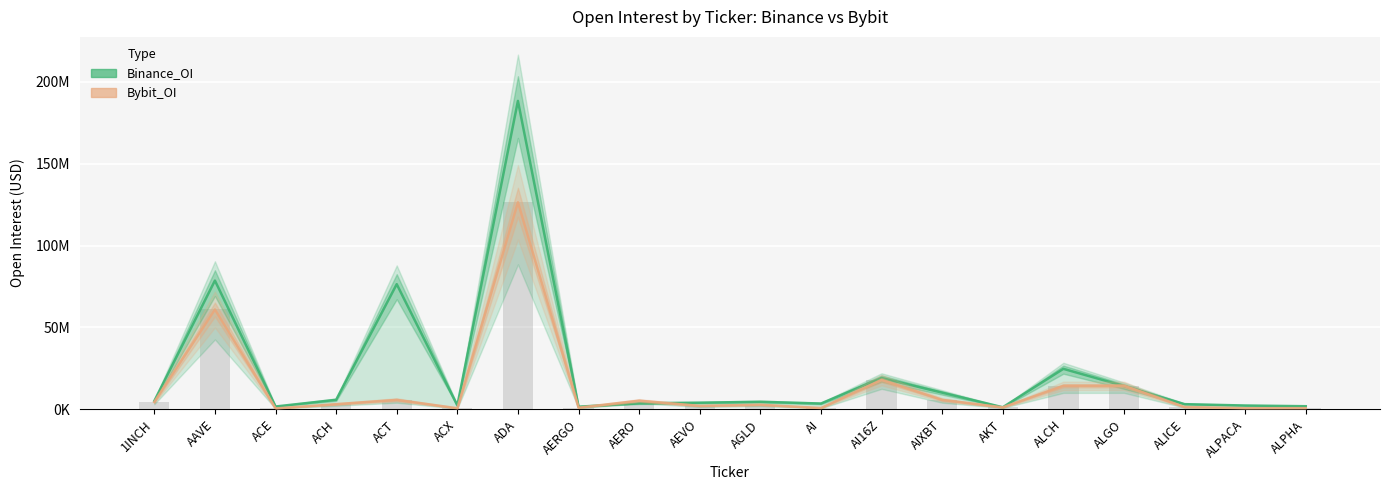

Reading left to right, what are all the values shown in this chart?

Binance_OI: 1INCH=5134328	AAVE=78613344	ACE=1740161	ACH=5831859	ACT=76417006	ACX=2389385	ADA=188314127	AERGO=1629220	AERO=3694495	AEVO=4058619	AGLD=4628342	AI=3556394	AI16Z=19155409	AIXBT=10209467	AKT=1284826	ALCH=24735348	ALGO=14267095	ALICE=3171354	ALPACA=2341881	ALPHA=1909498
Bybit_OI: 1INCH=4480557	AAVE=60970190	ACE=568484	ACH=3156530	ACT=5788627	ACX=681620	ADA=126412584	AERGO=1031942	AERO=5302536	AEVO=2125707	AGLD=2811669	AI=820856	AI16Z=17871103	AIXBT=5793864	AKT=1212727	ALCH=14344333	ALGO=14380436	ALICE=1439876	ALPACA=688869	ALPHA=727088